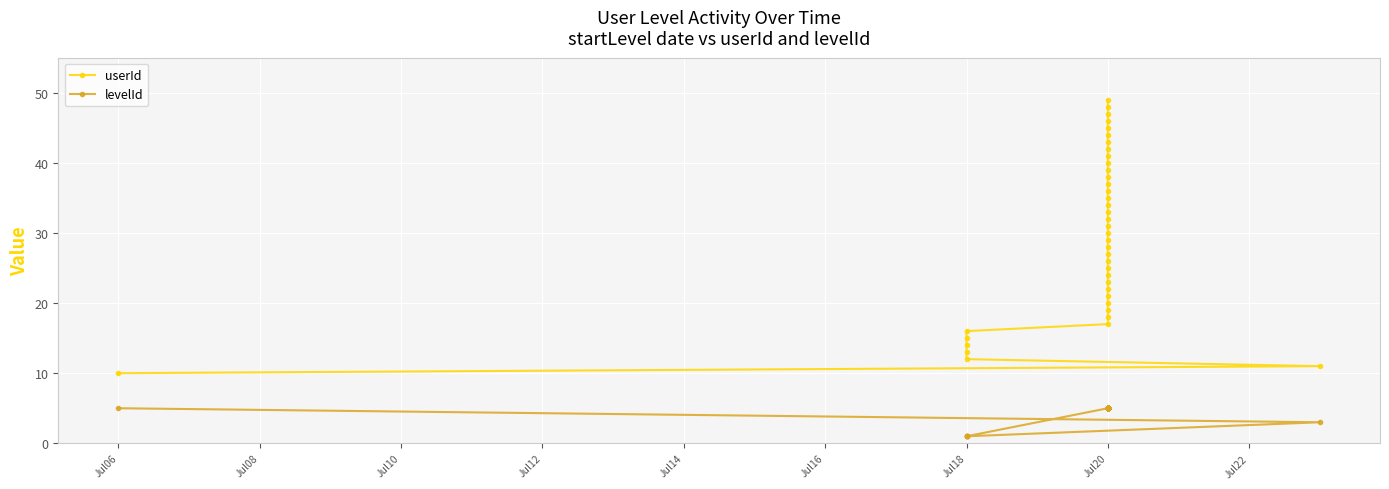

True or false: userId and levelId intersect in this chart.

False